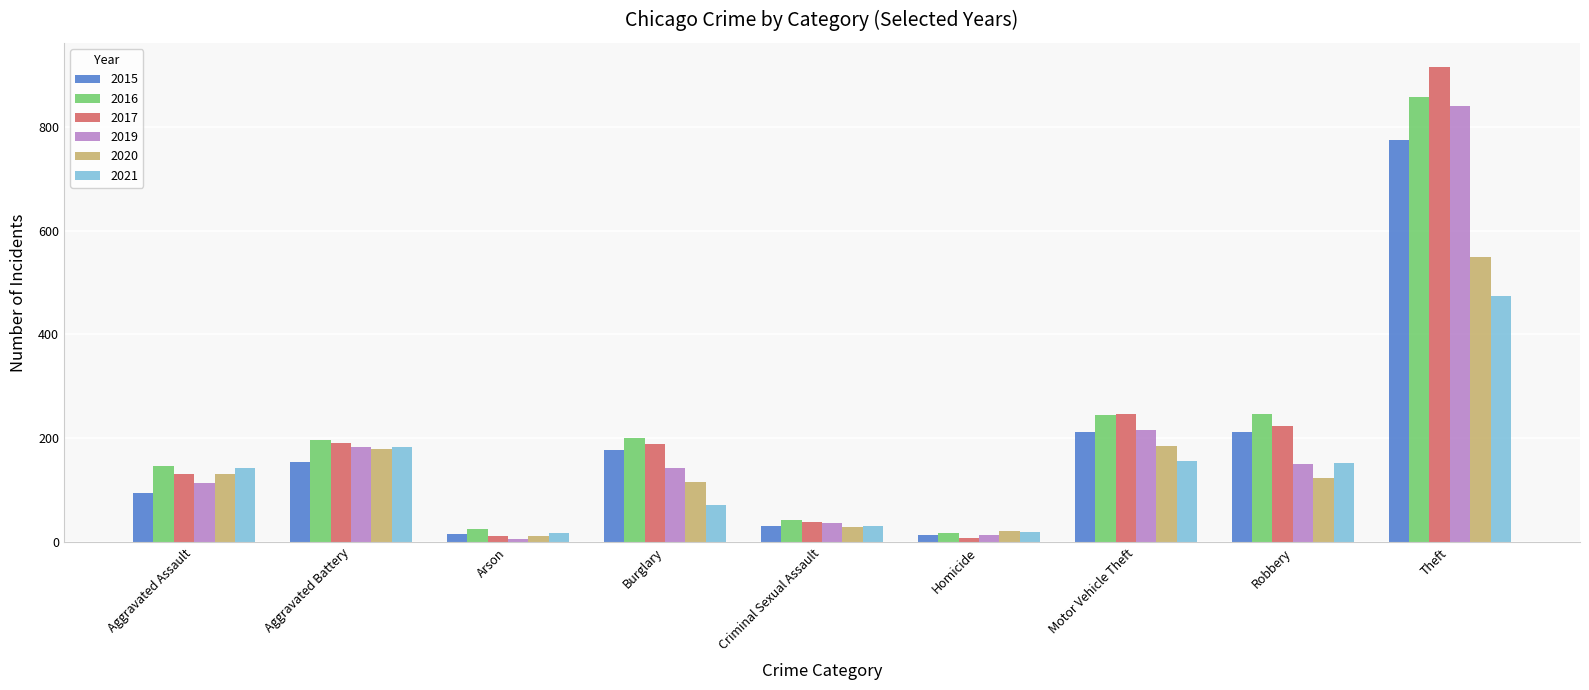

At which label does 2019 first exceed 143?

Aggravated Battery